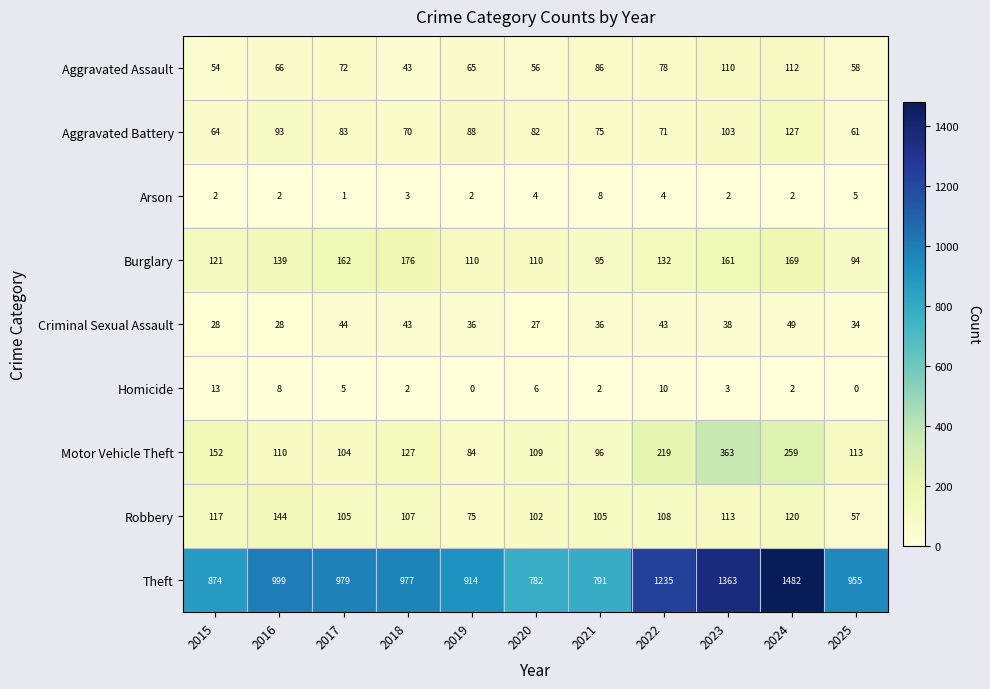

How many categories are shown in the chart?

11